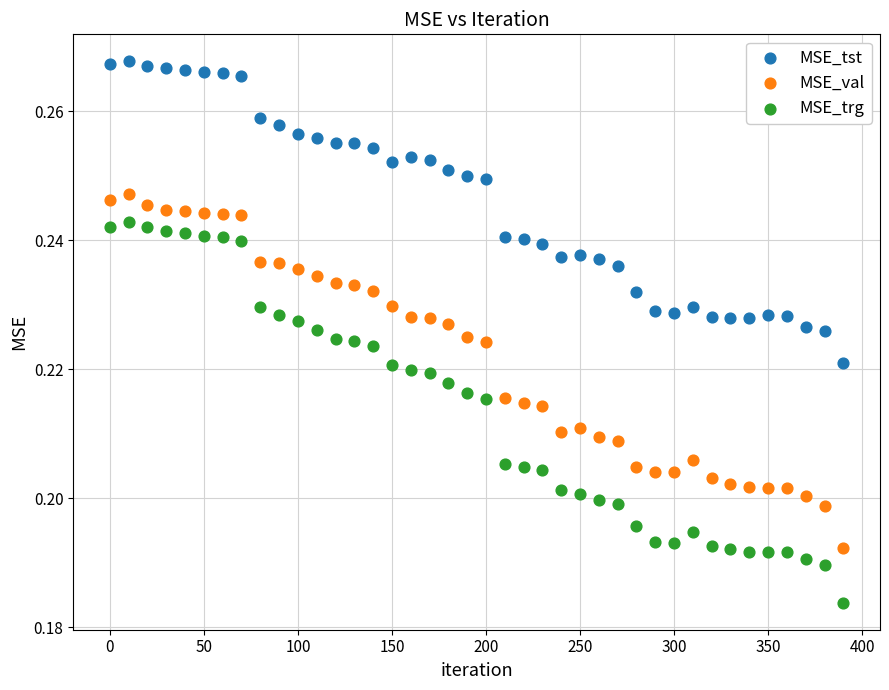

Which series has the widest spread of Y values?

MSE_trg